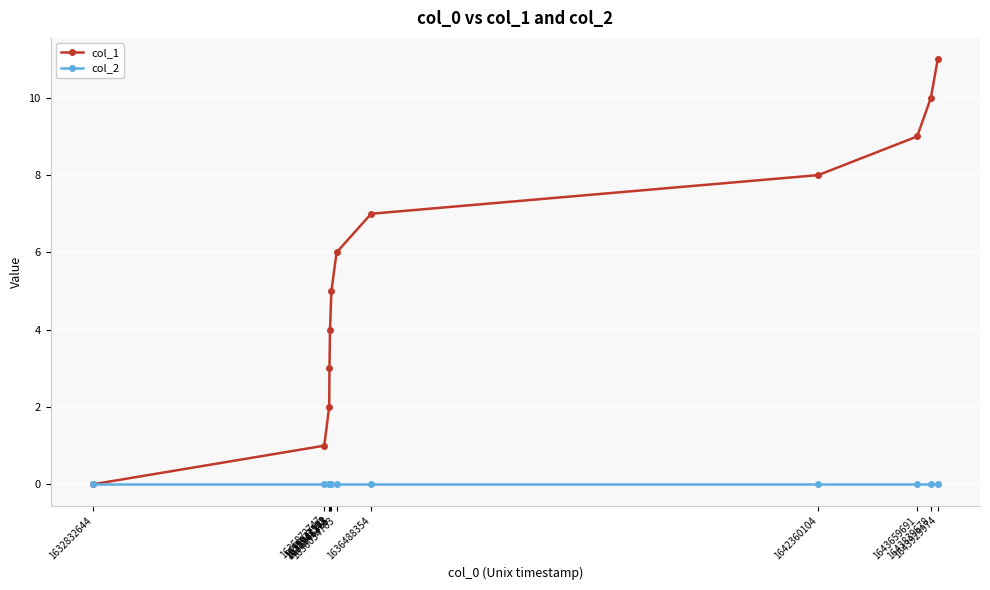

Is the value of col_2 at 1635872747 greater than the value of col_1 at 1643659691?

No